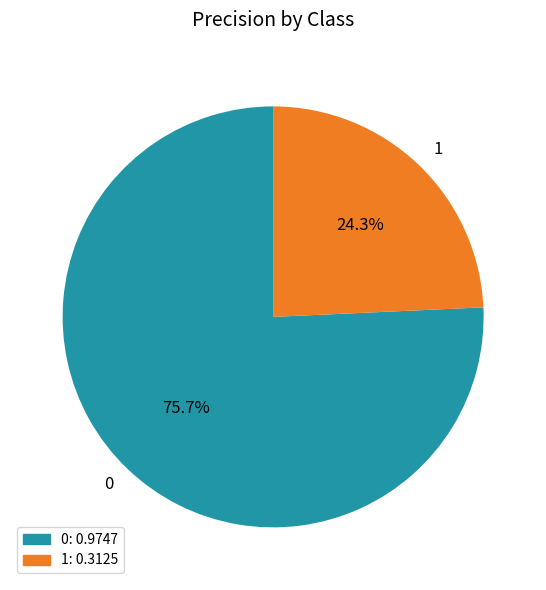

True or false: 0 accounts for 64% of the total.

False